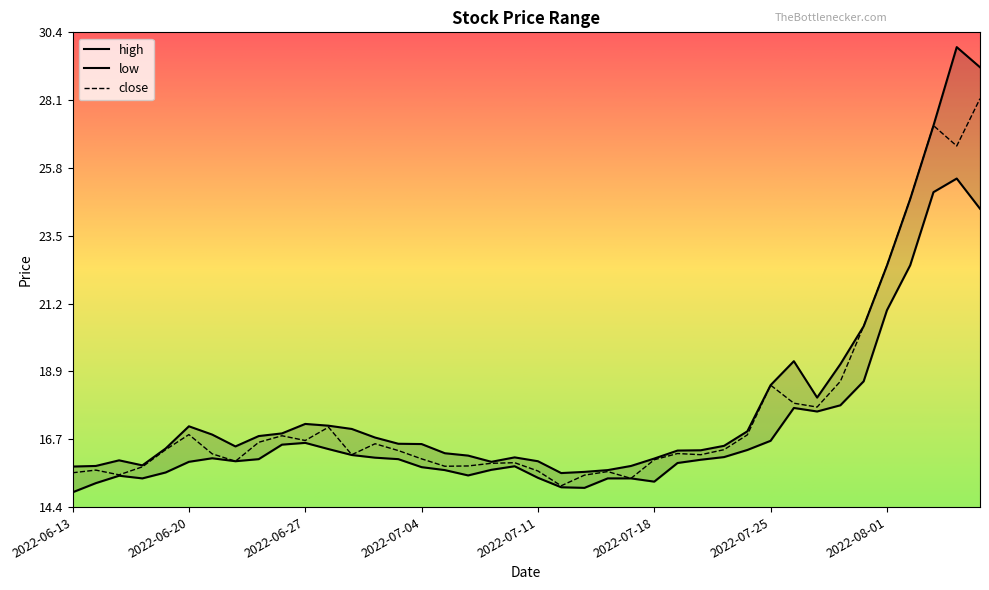

At how many categories does at least one series exceed 29?

2